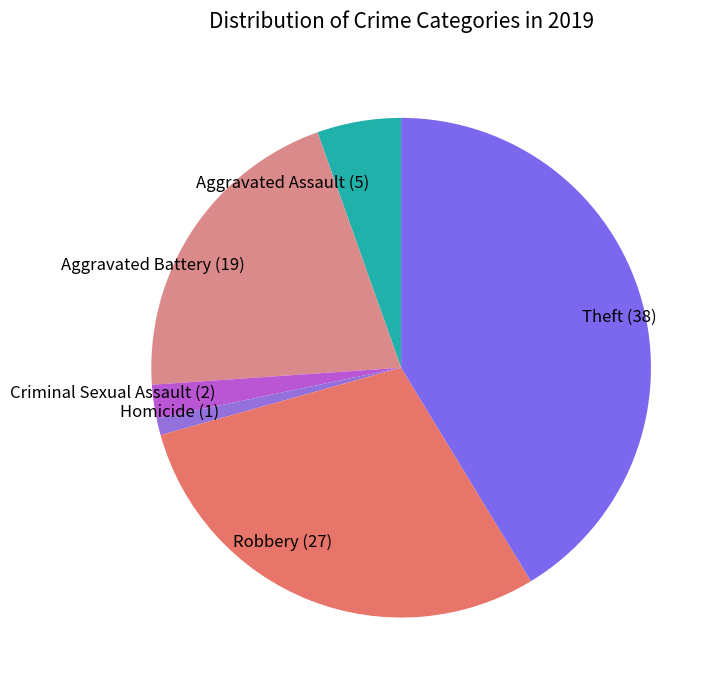

Is Aggravated Assault the majority of the pie?

No